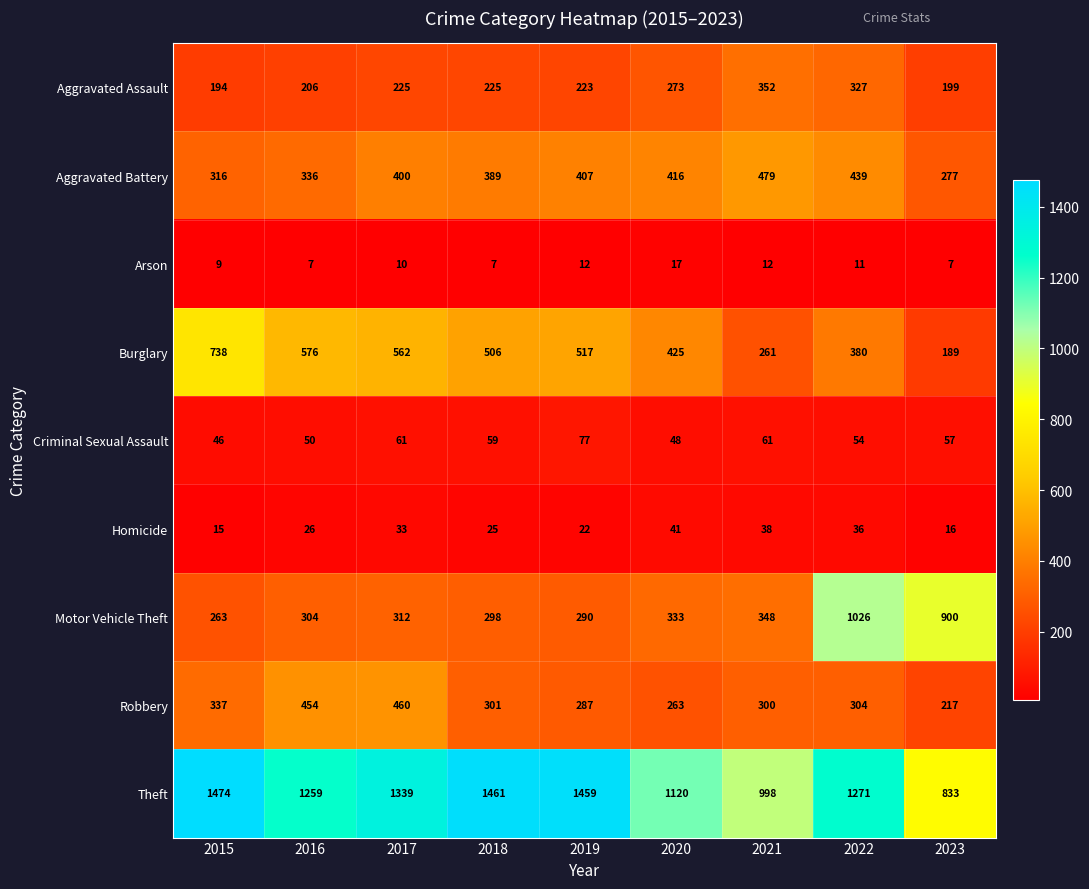

What is the lowest value of the Theft series?

833